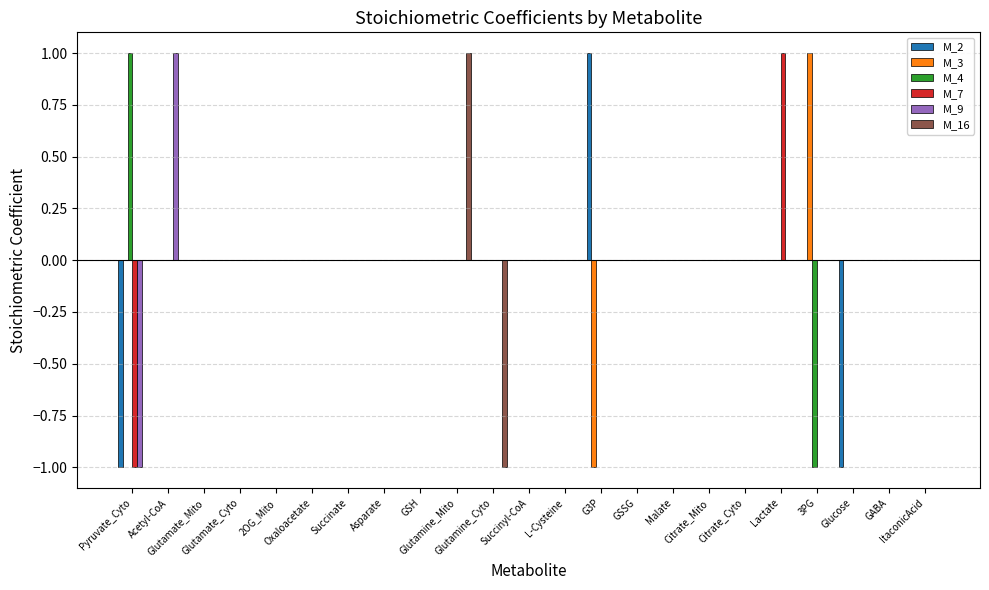

The value of M_7 at Glutamine_Cyto is 0. True or false?

True